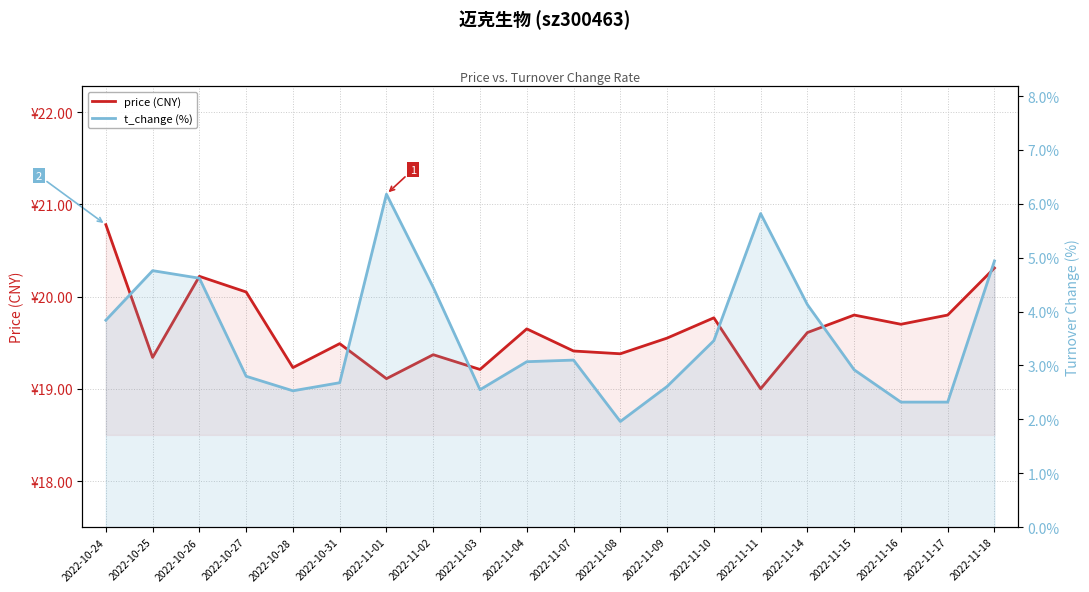

At which category does price (CNY) reach its first local valley?

2022-10-25